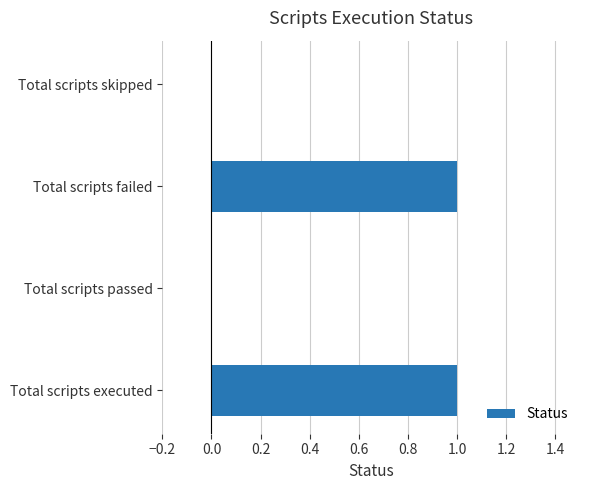

The chart shows a value of 1 at Total scripts executed. True or false?

True